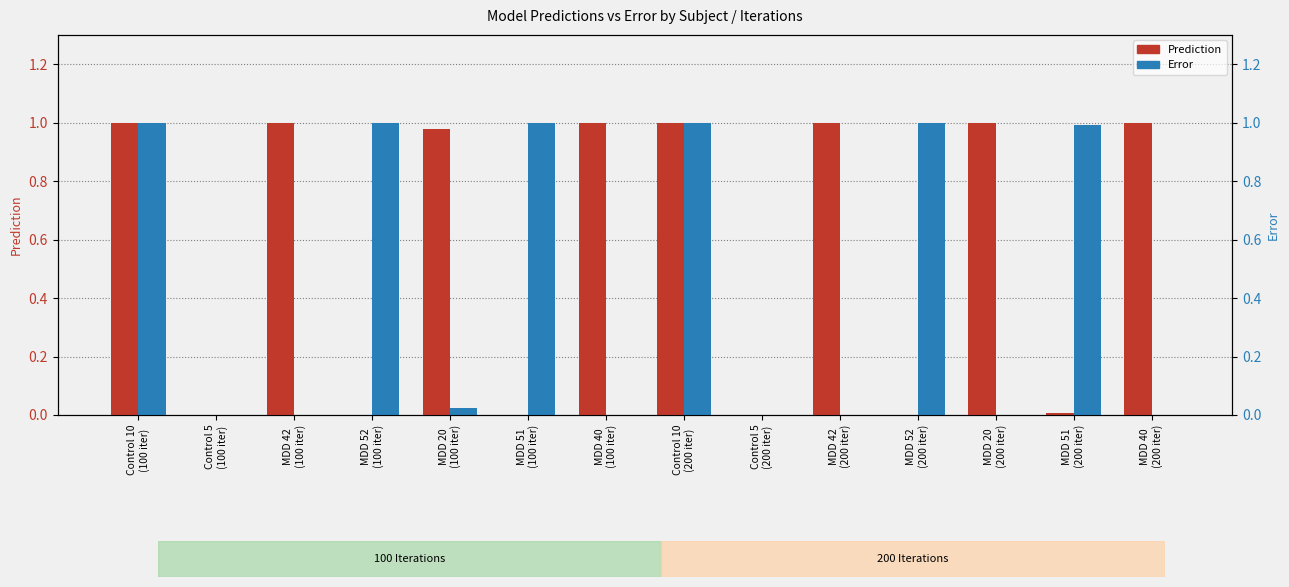

What is the average value of the Prediction series?

0.6